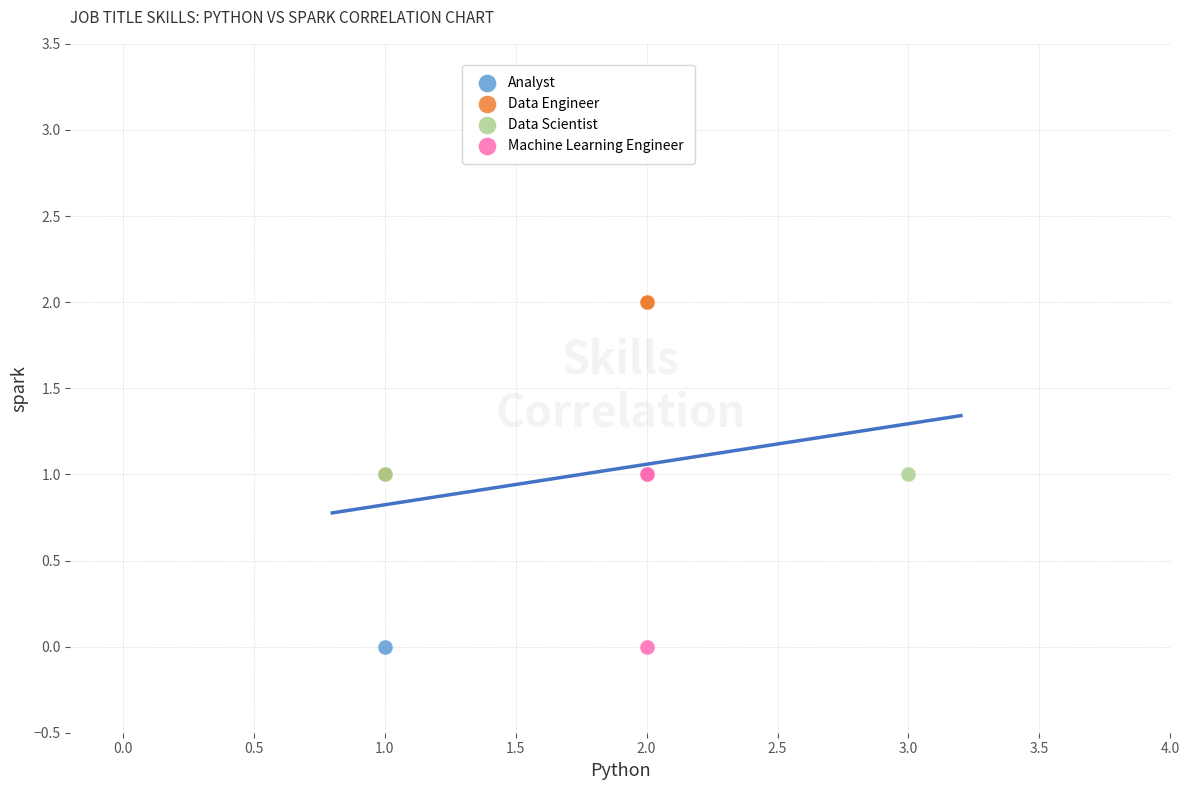

Which series contains the highest Y value?

Data Engineer